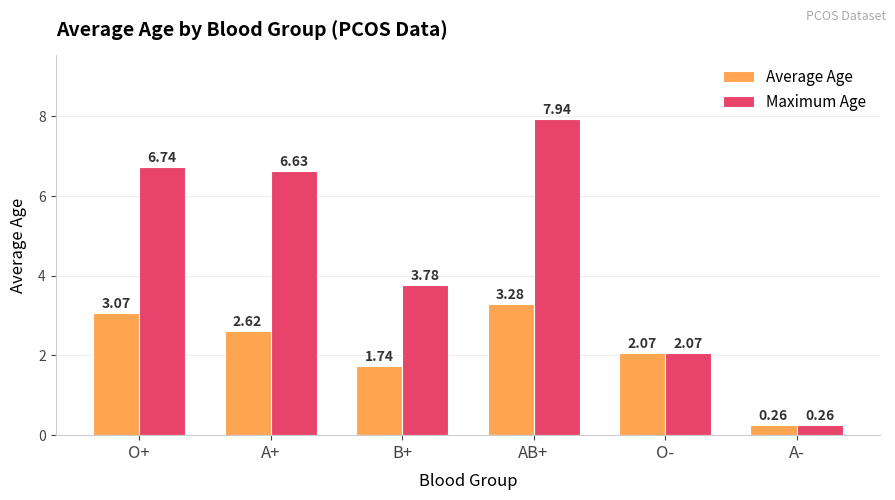

Which category has the lowest value across all series?

A-